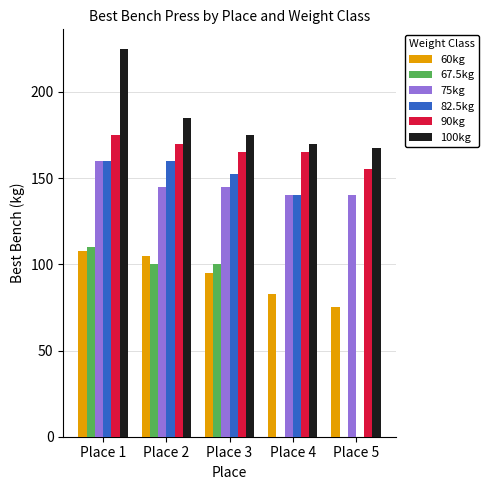

Count the 75kg values in the range 140 to 145.

4